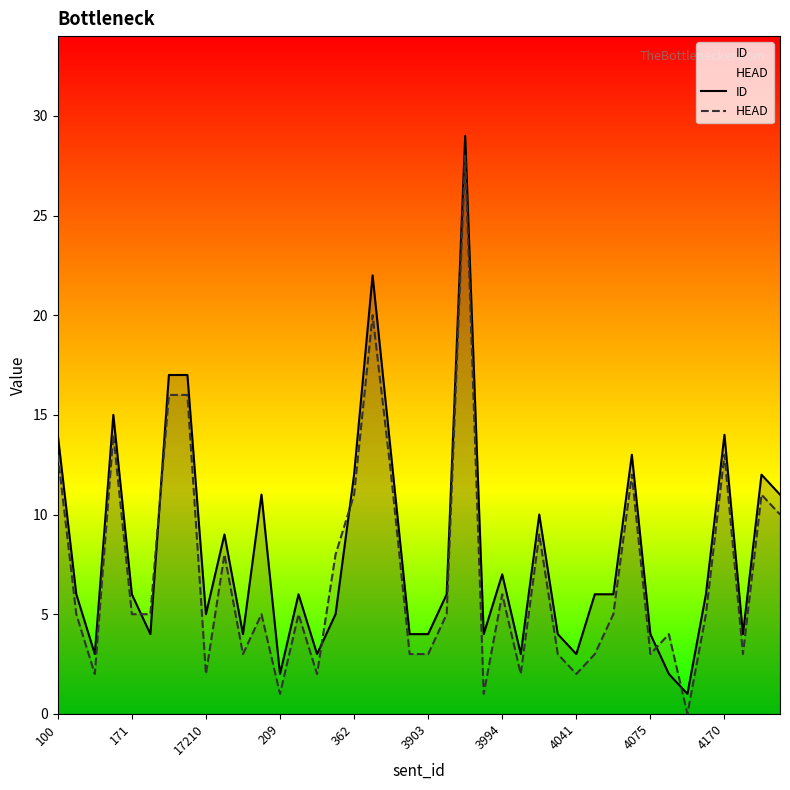

What is the label of the 6th point from the right?

34